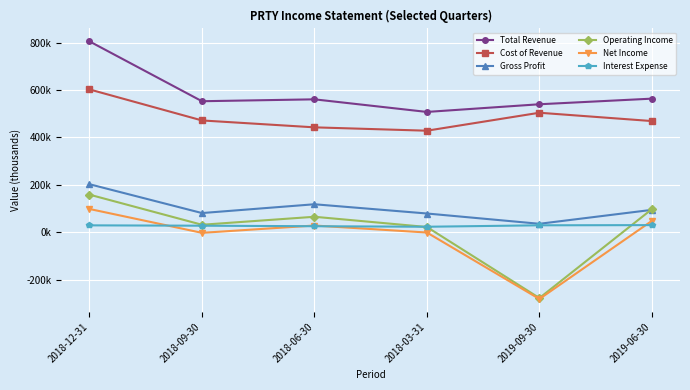

Is it true that Cost of Revenue equals 735776 at 2018-03-31?

False